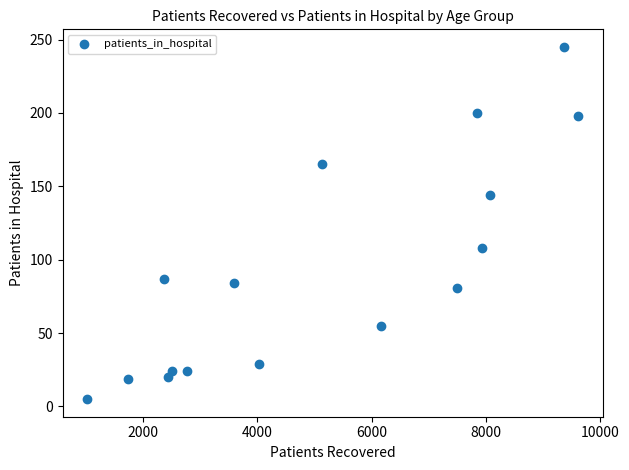

What is the range of Y values (max minus min)?

240